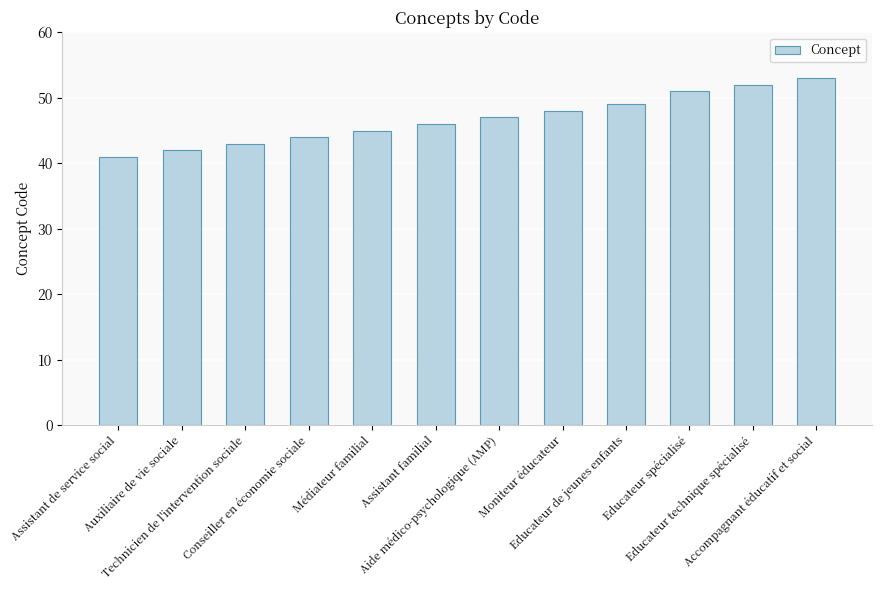

Is it true that the value at Educateur spécialisé is 30?

False